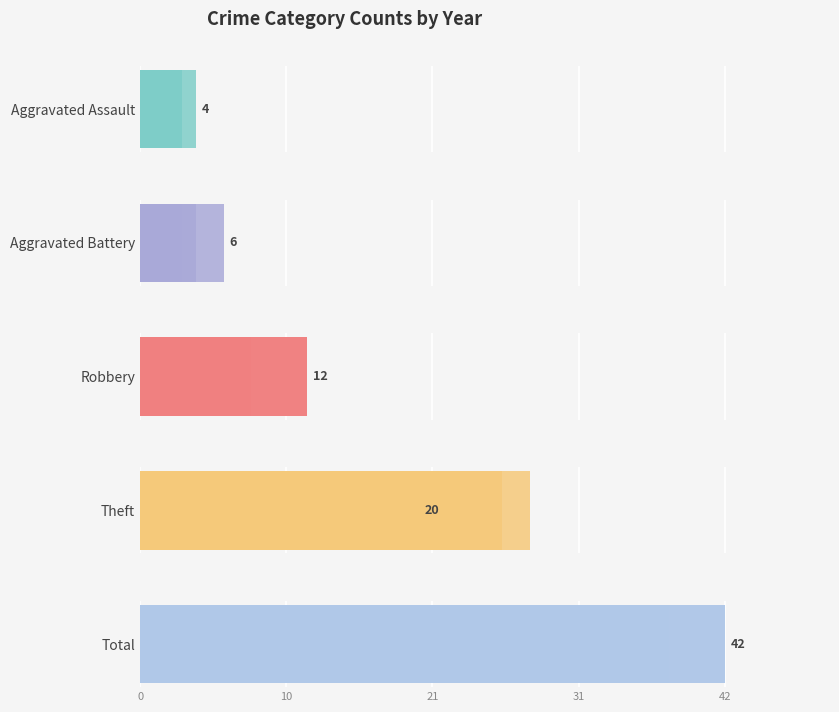

Between 0 and 21, which series saw the biggest shift?

Total